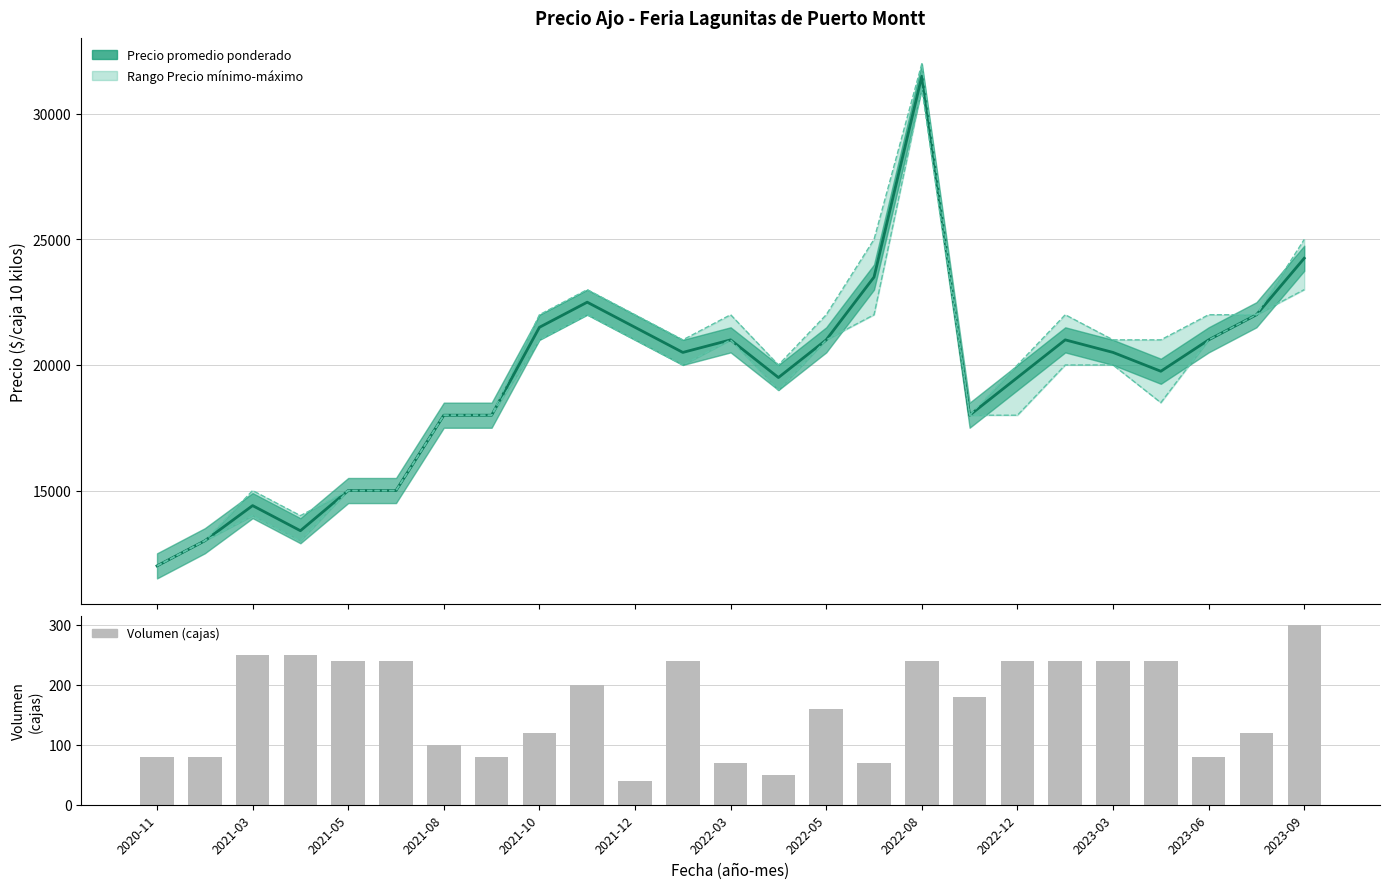

What position from the left is 2022-05?

8